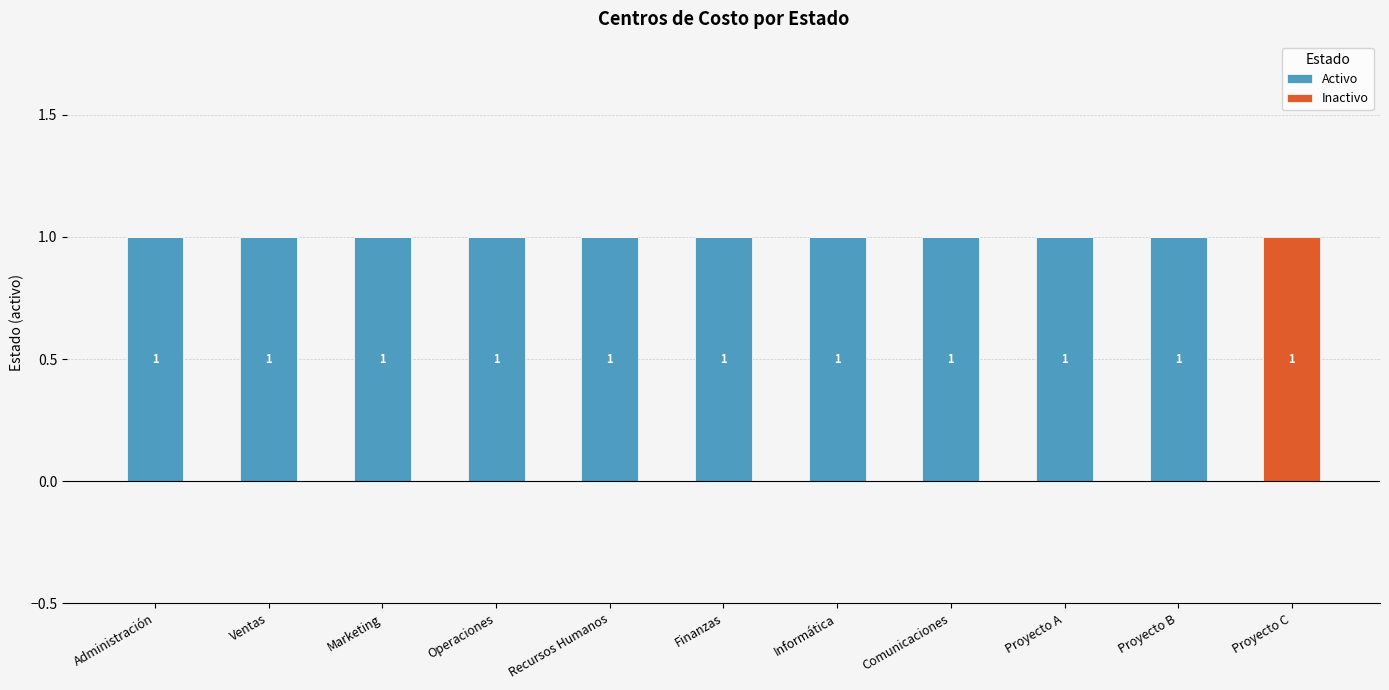

Reading left to right, what are the values for Activo?

Administración=1	Ventas=1	Marketing=1	Operaciones=1	Recursos Humanos=1	Finanzas=1	Informática=1	Comunicaciones=1	Proyecto A=1	Proyecto B=1	Proyecto C=0